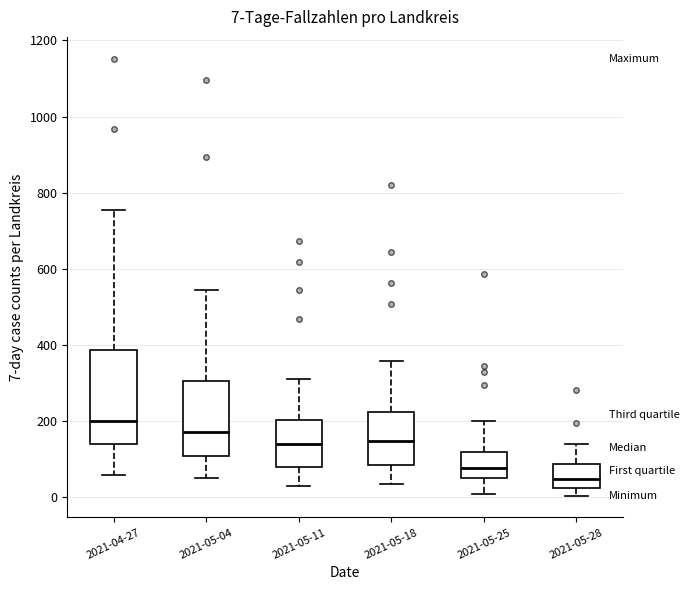

Which box is the tallest, from its lower edge to its upper edge?

2021-04-27